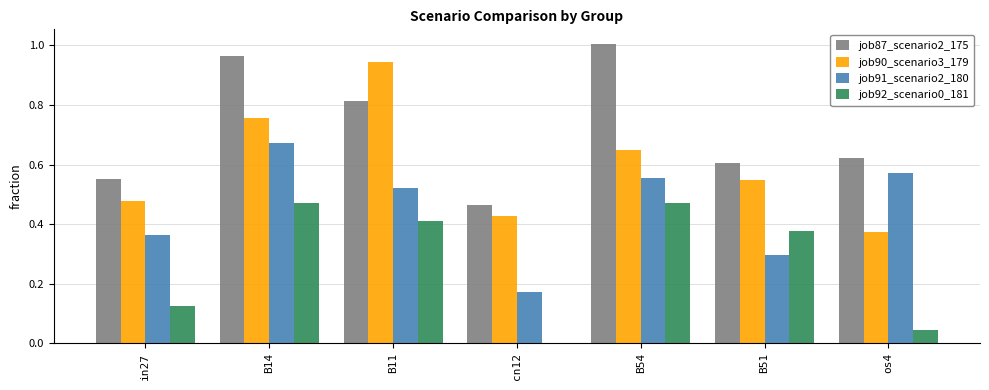

The value of job90_scenario3_179 at B11 is 0.3. True or false?

False